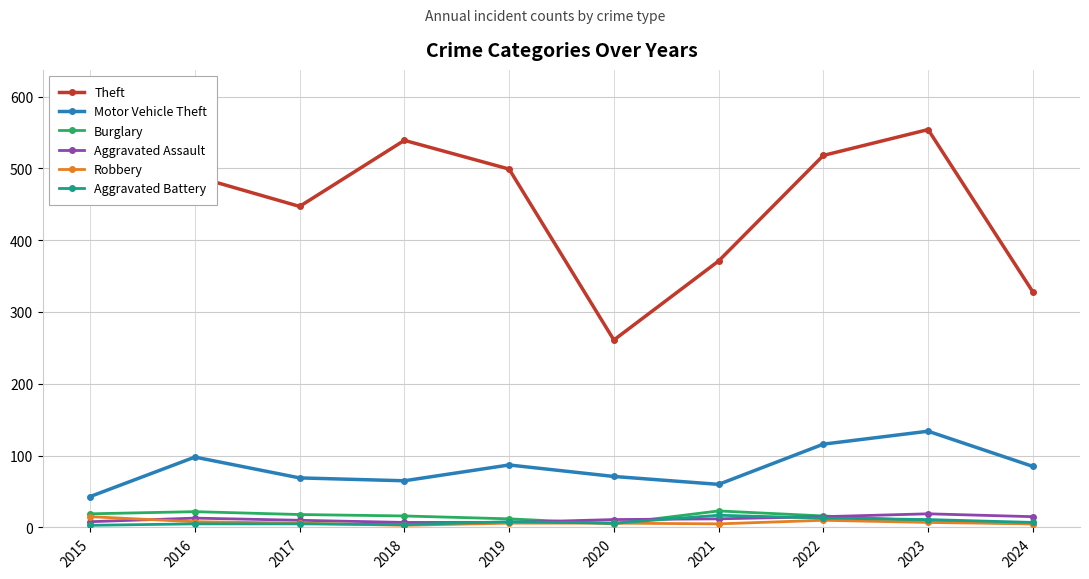

How many series are shown in this chart?

6